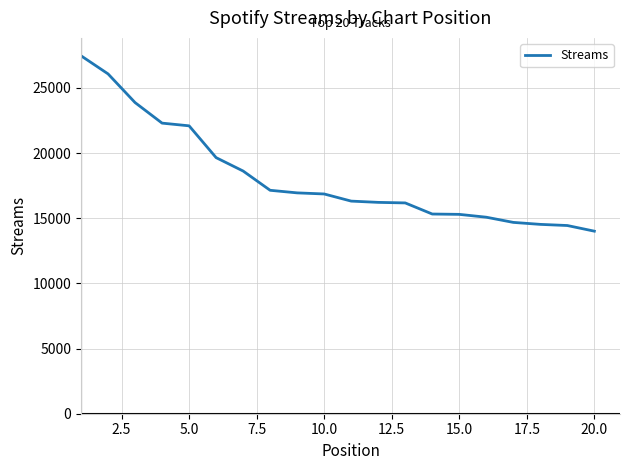

What is the maximum value shown in the chart?

27465